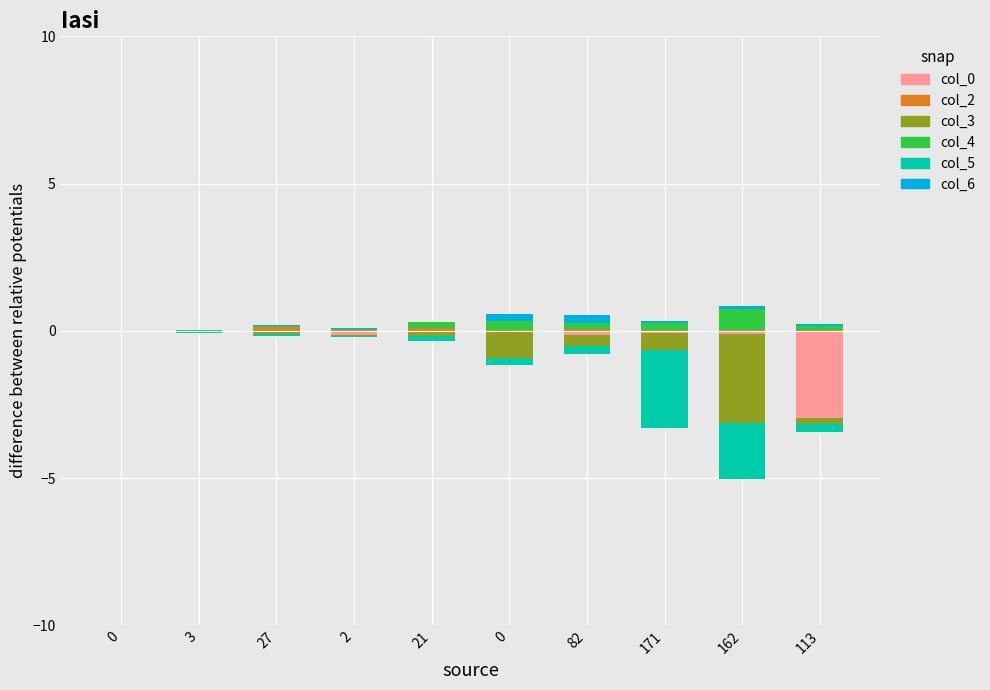

At how many categories does at least one series exceed 0?

10